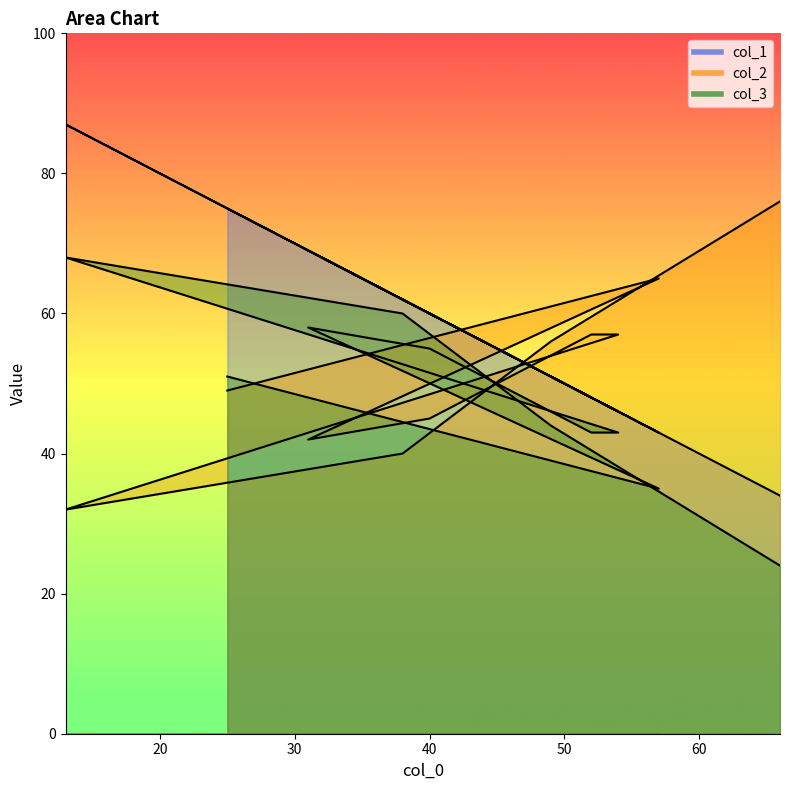

What are all the series names shown in the legend?

col_1, col_2, col_3